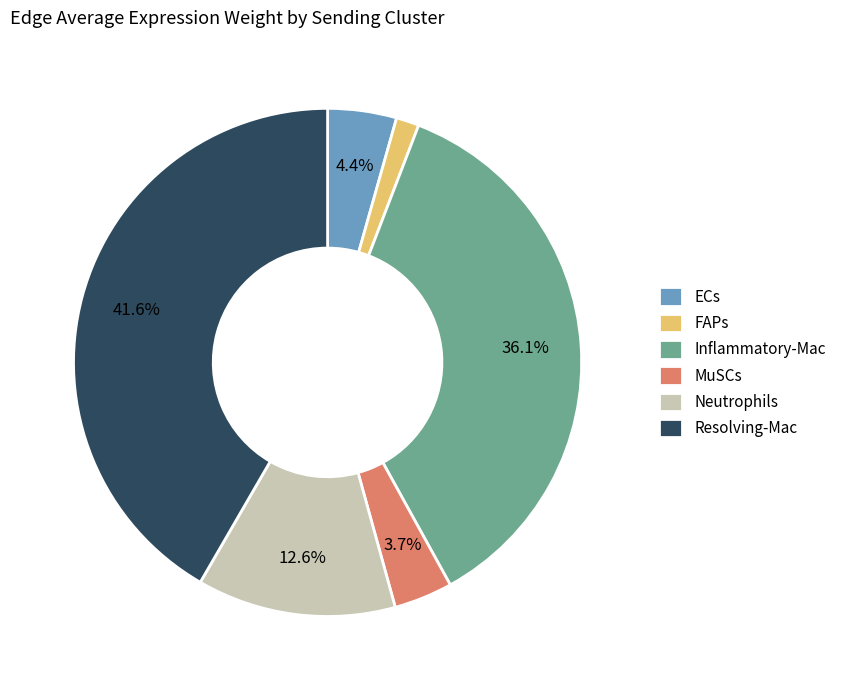

Count the number of slices in the pie.

6